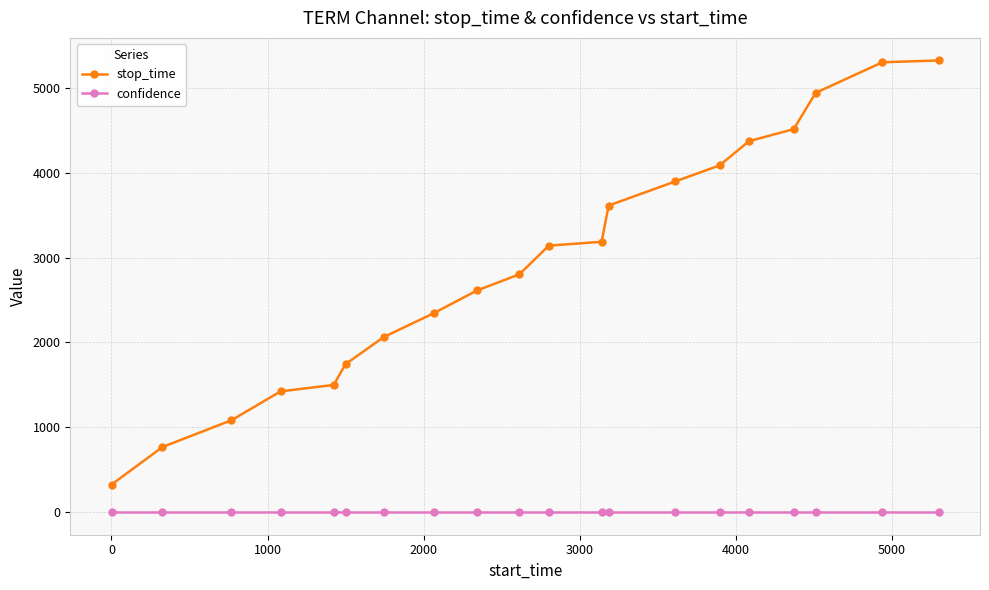

Does the chart have visible grid lines?

Yes